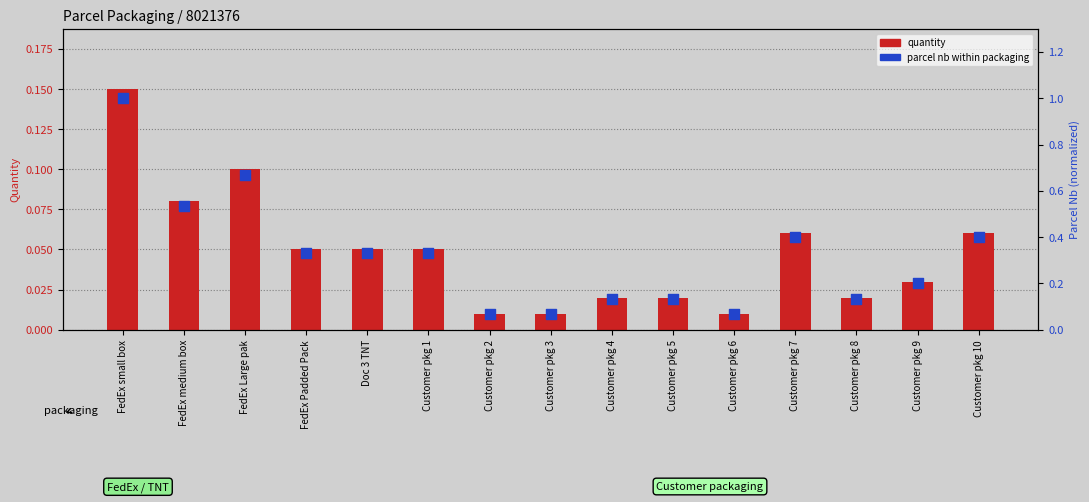

Which series has the largest total across all categories?

parcel nb (percentile rank)